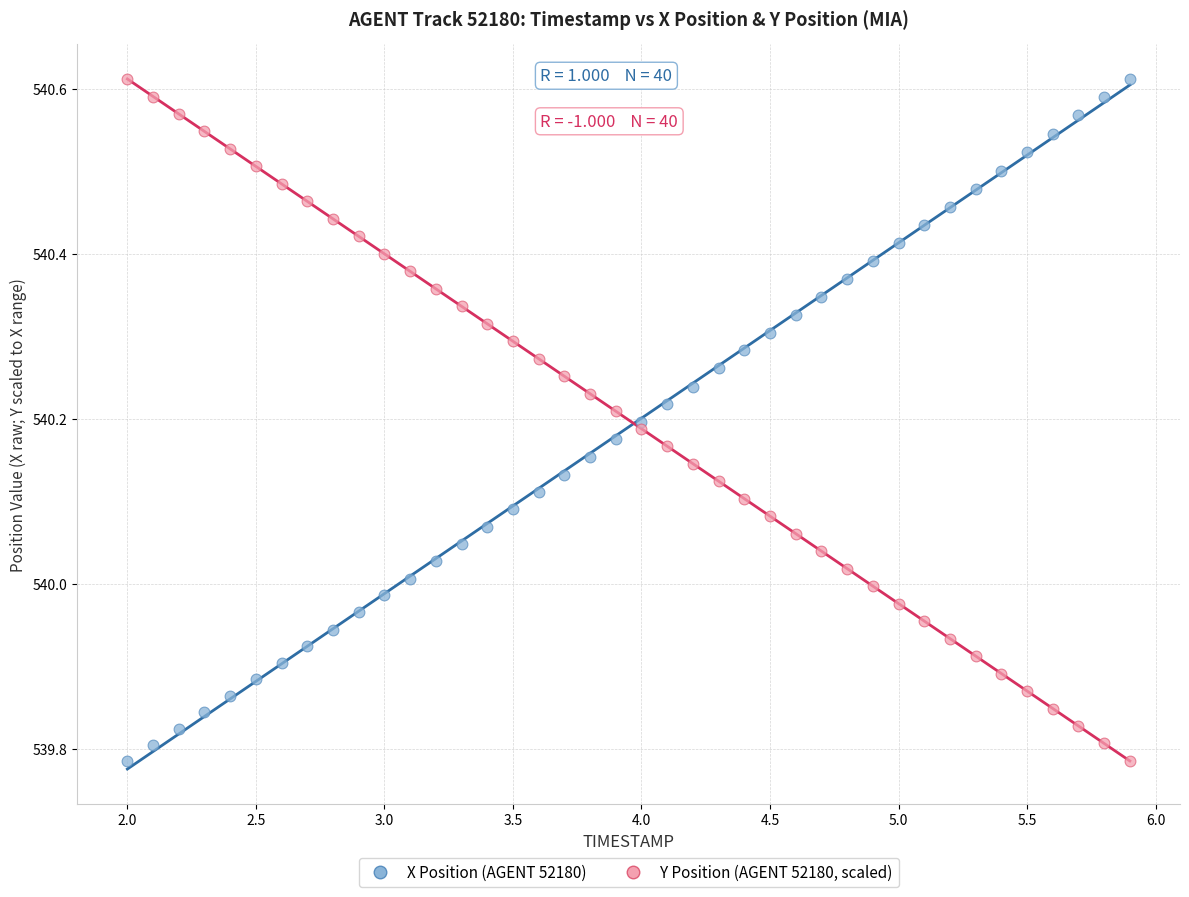

What is the X range (max minus min) for the scatter plot?

3.9